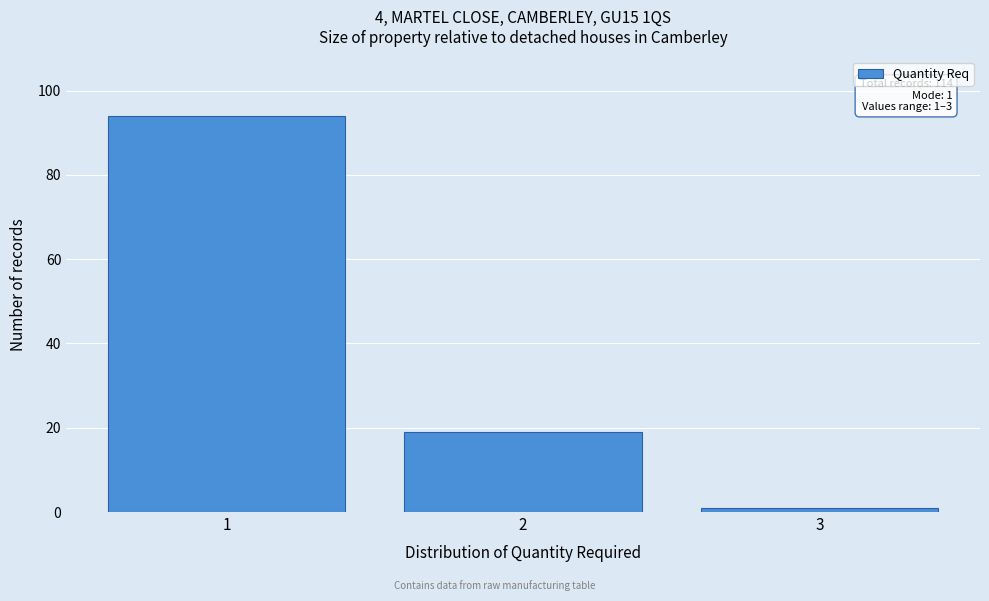

Reading left to right, transcribe all the data shown in this chart.

1=94	2=19	3=1